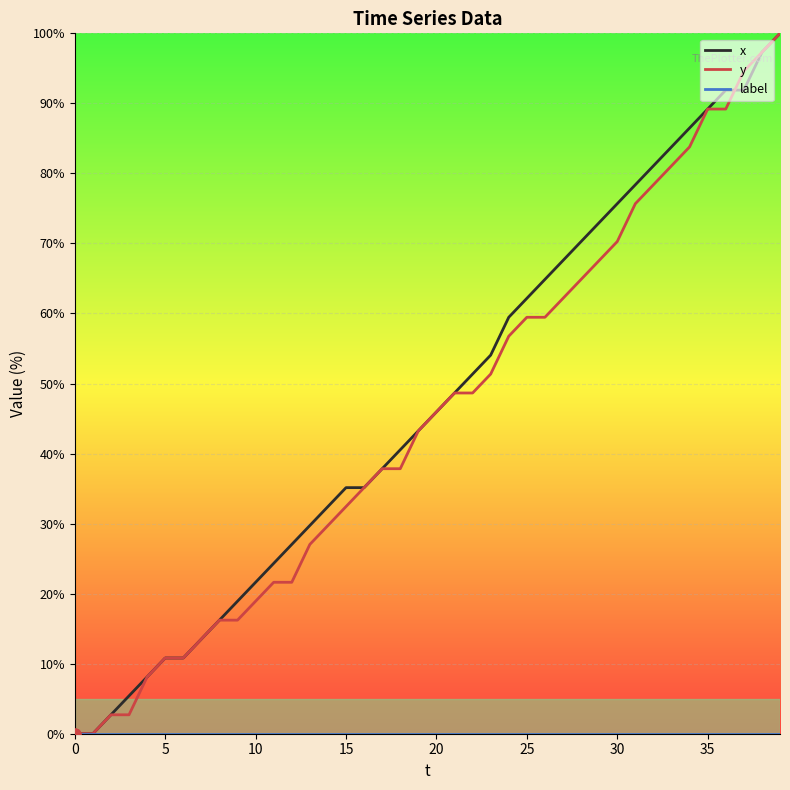

What is the highest value of the x series?

100.0